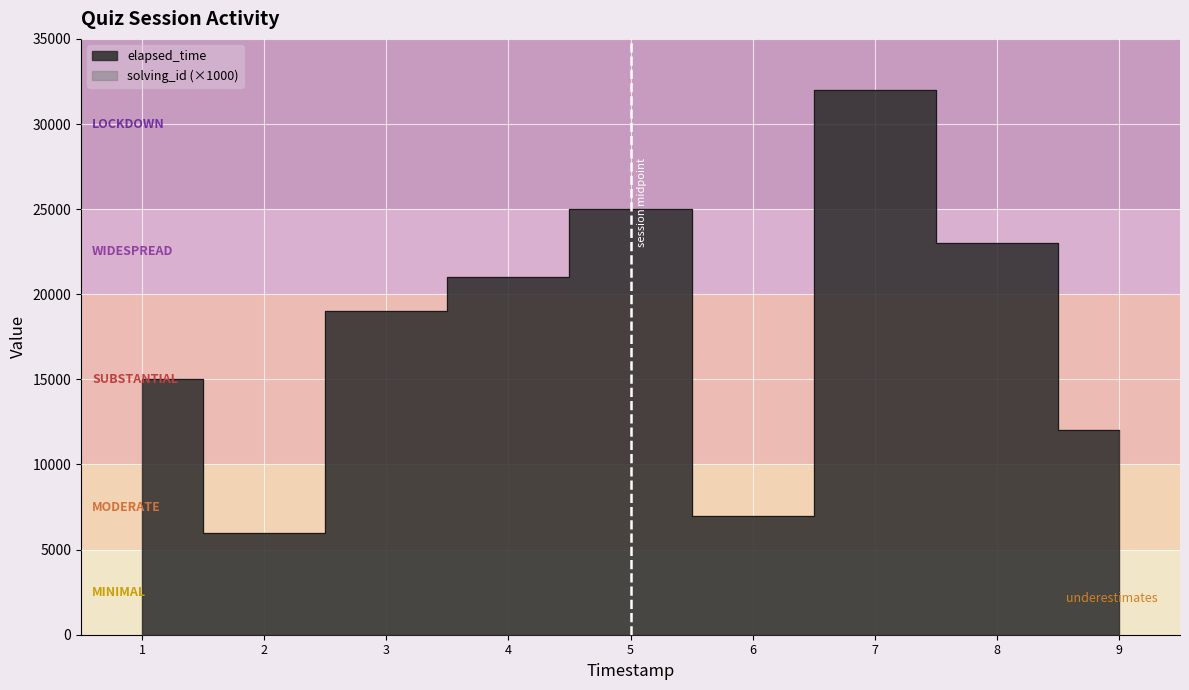

How many lines are shown in the chart?

1